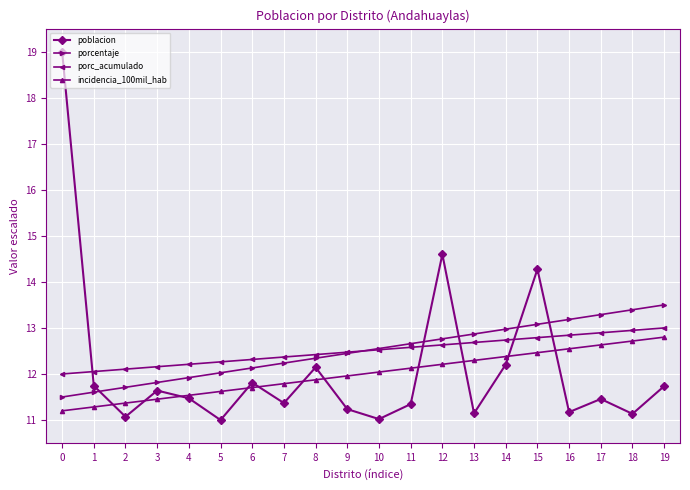

What is the sum of all porc_acumulado values?

250.0